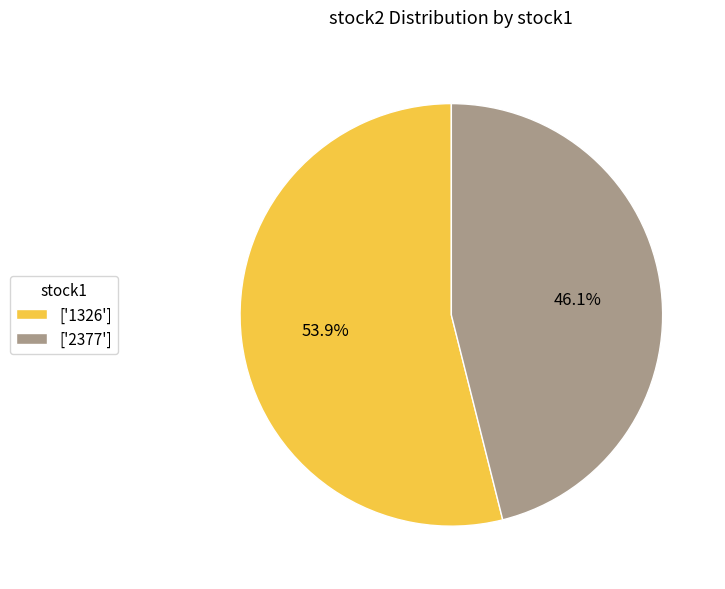

Rank the categories by value from lowest to highest.

['2377'], ['1326']